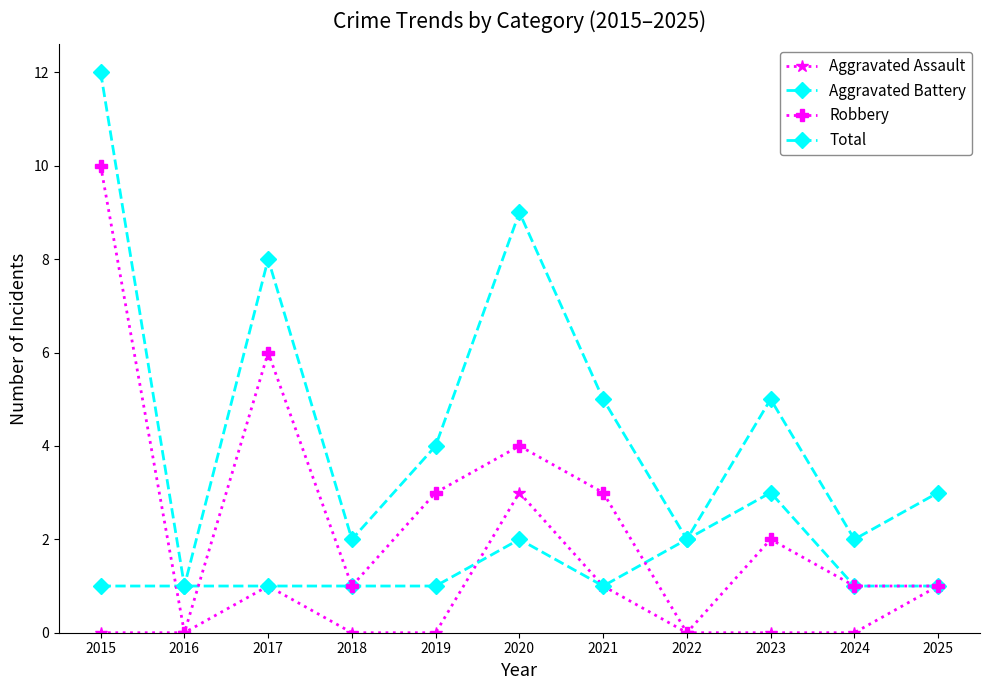

Is this an area chart (filled region under the line)?

No